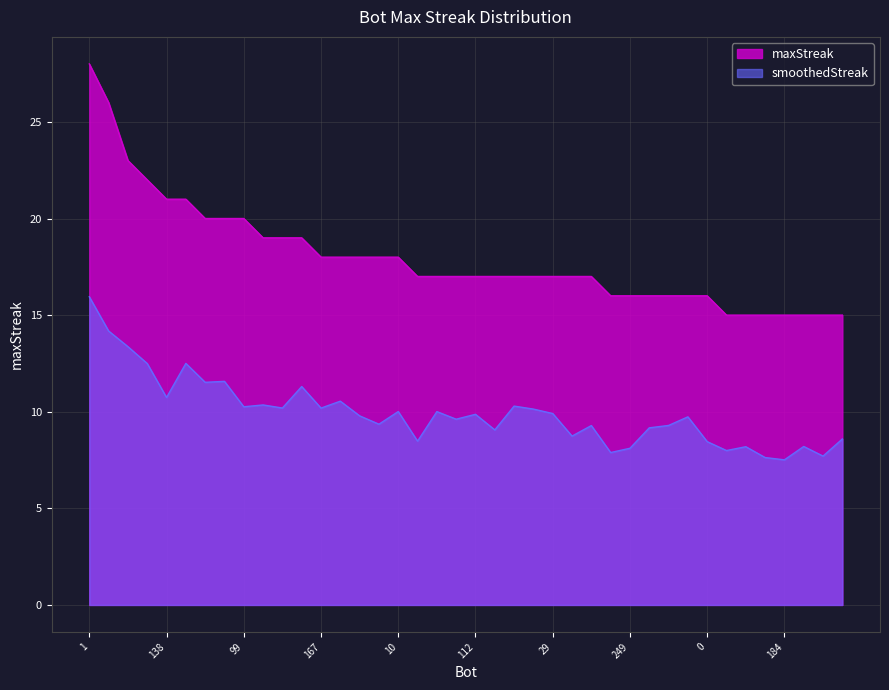

Where is the data nearest to the value 21?

138